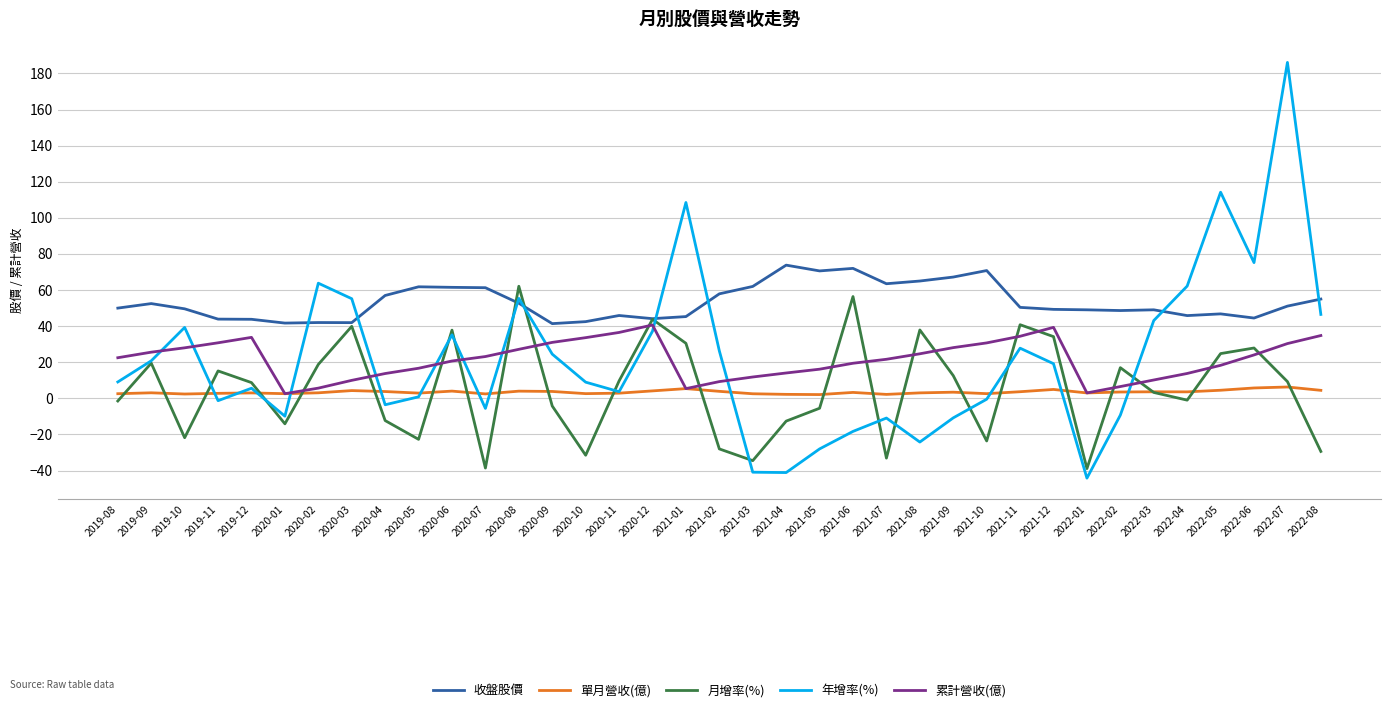

At which category does the chart reach its peak across all series?

2022-07